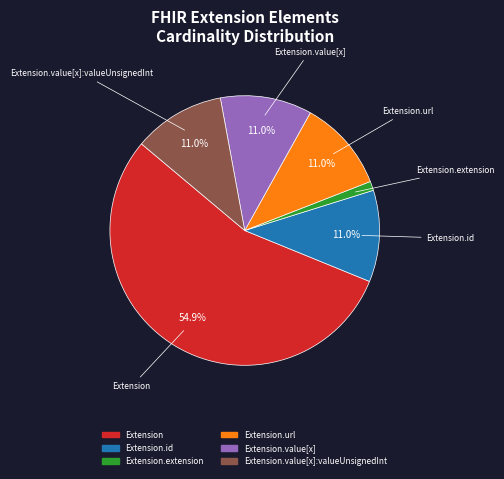

How many slices are in this pie chart?

6